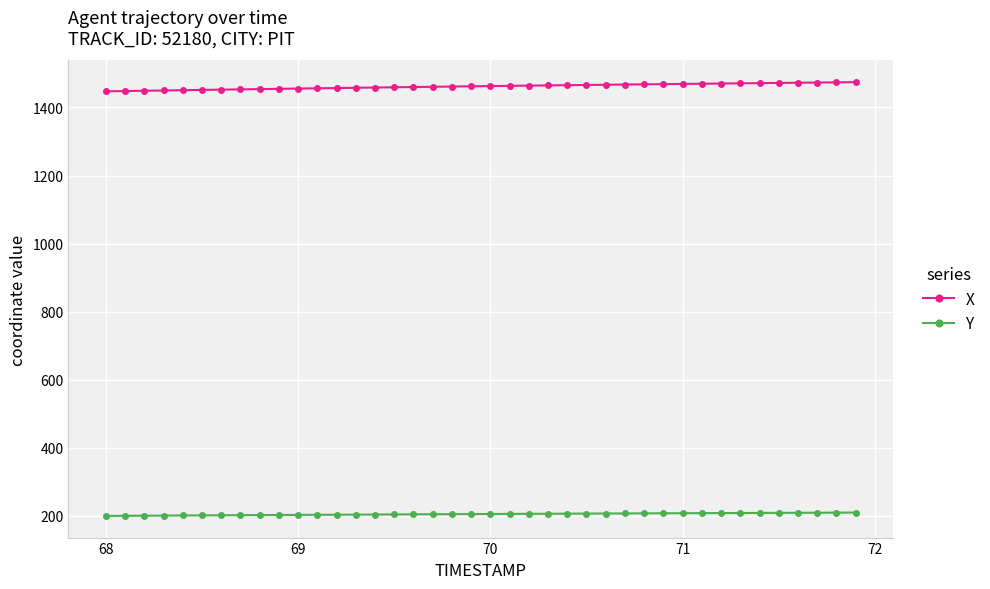

Rank the series by their average value, from lowest to highest.

Y, X